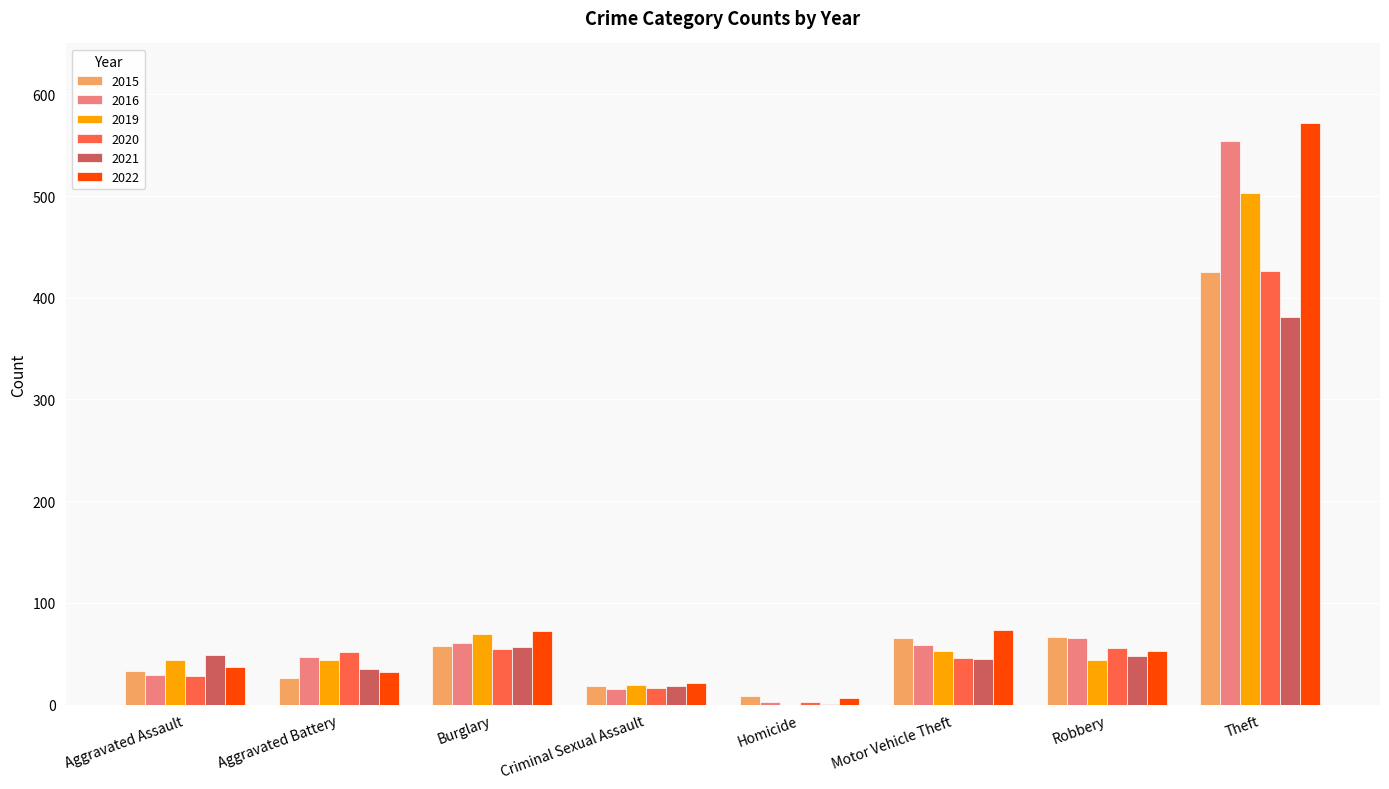

Which category has the highest value in the 2021 series?

Theft